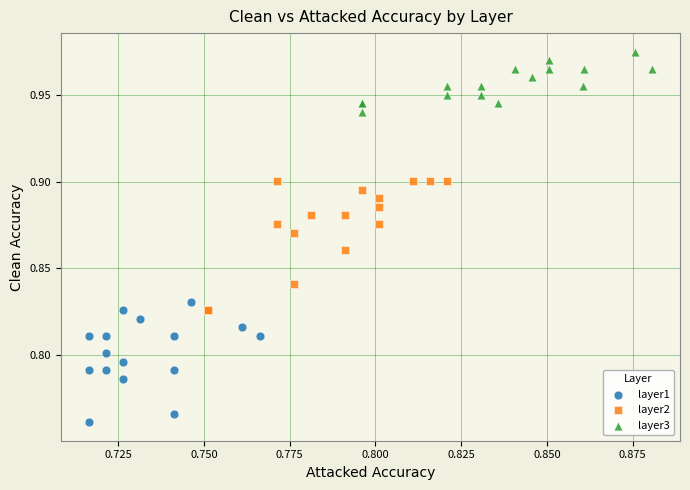

Which series reaches the minimum Y coordinate?

layer1